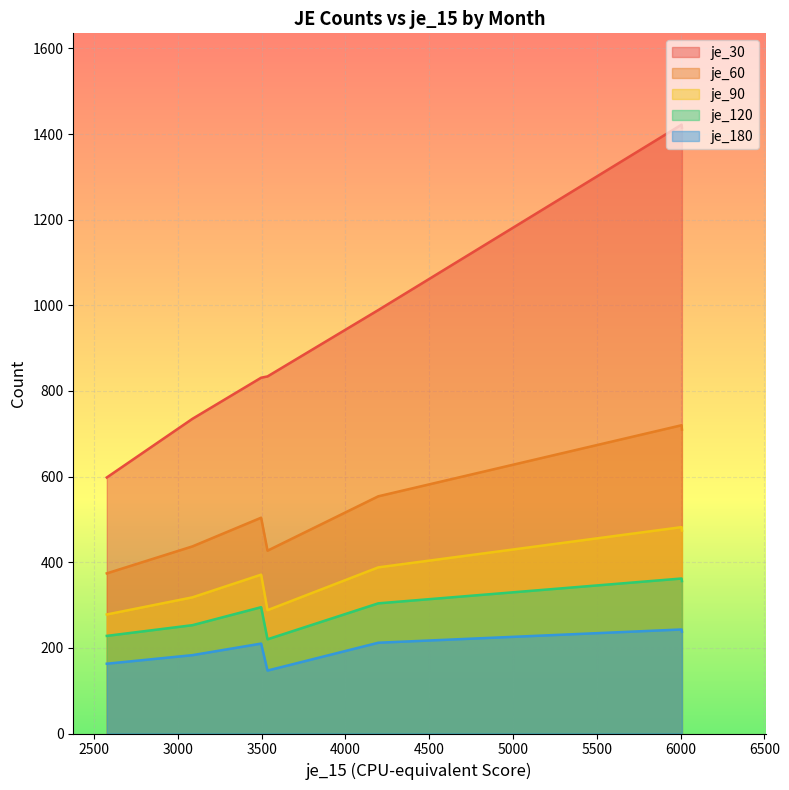

What is the total value across all series at oct_2016?

3229